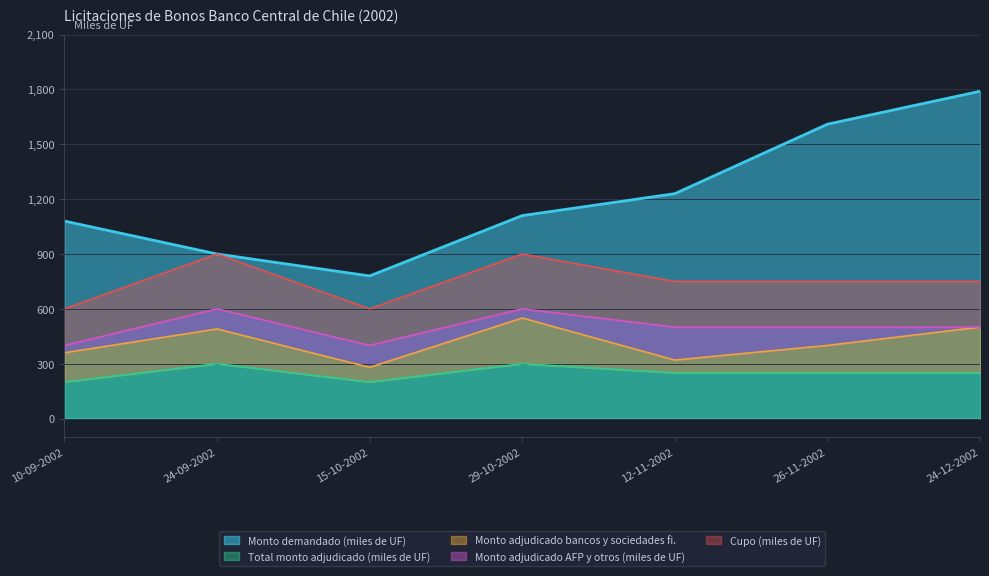

What is the greatest value displayed?

1790